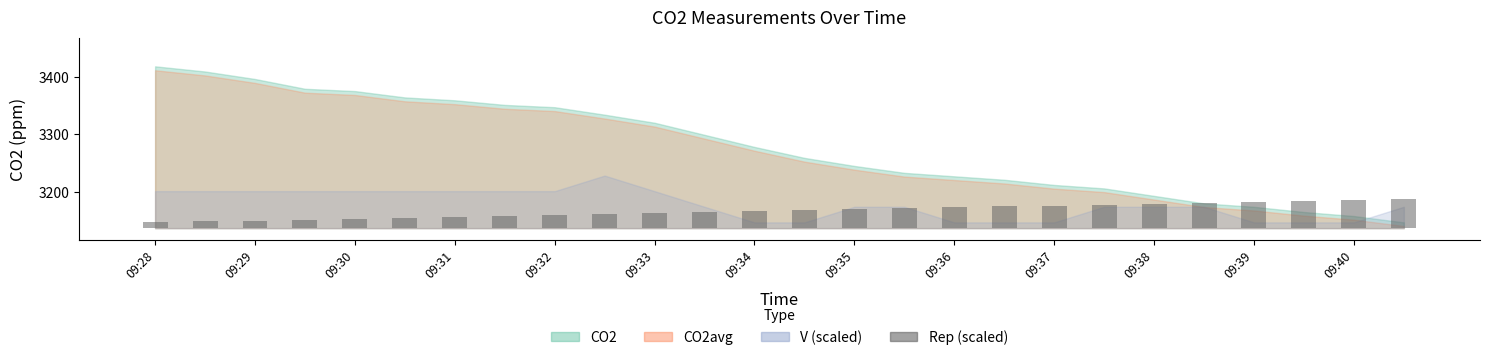

What is the value of the 15th bar from the left?

32.8